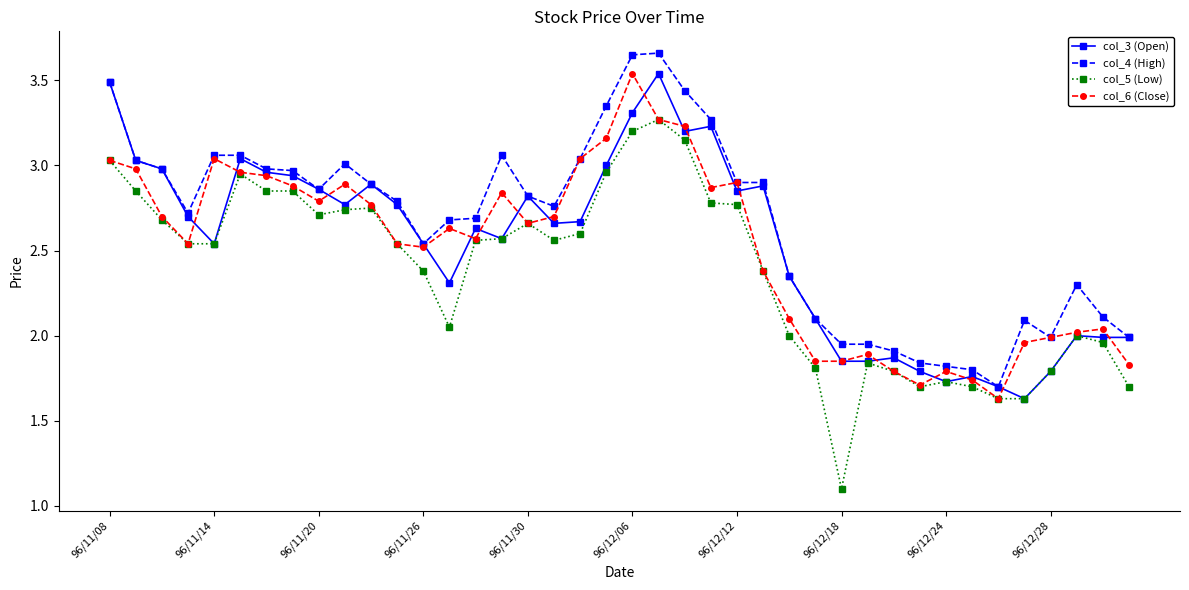

True or false: col_5 (Low) and col_4 (High) cross at least once.

False